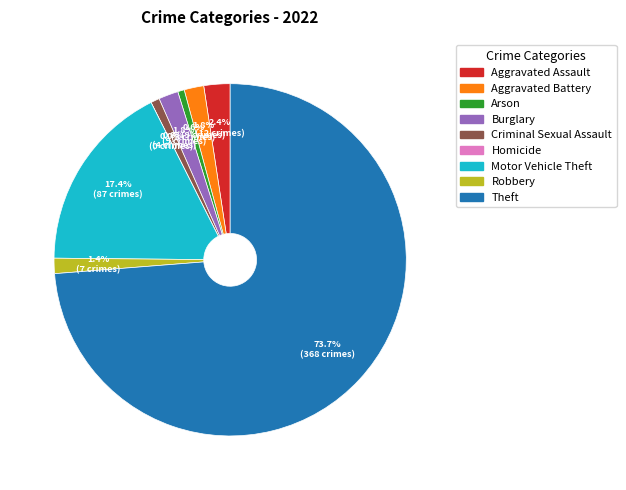

What is the ratio of the value at Arson to the value at Criminal Sexual Assault?

0.8